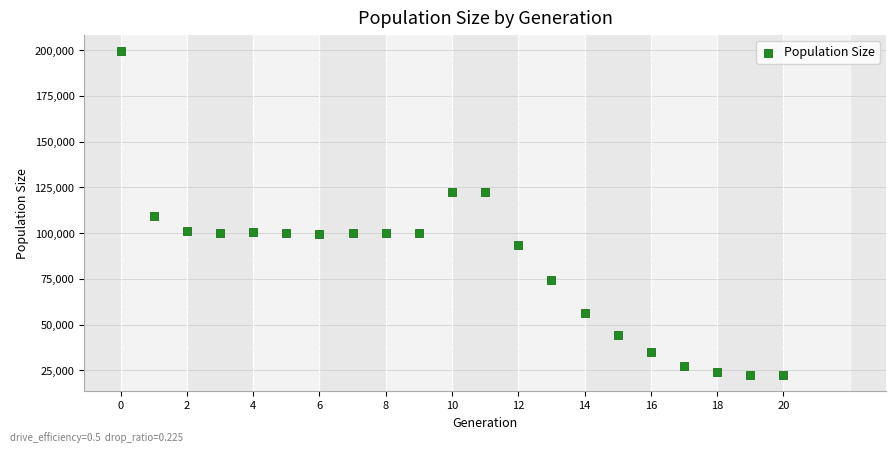

What is the range of Y values (max minus min)?

177059